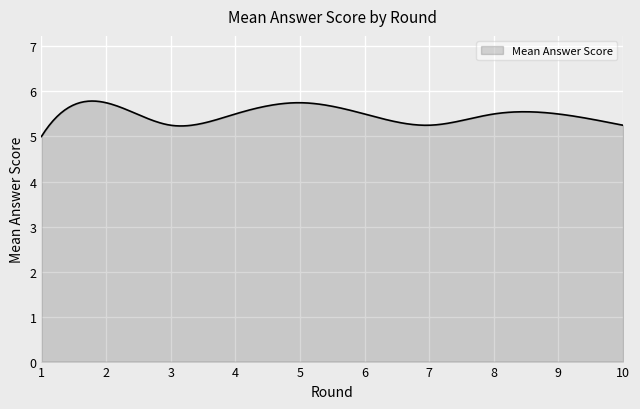

How many series are shown in this chart?

1